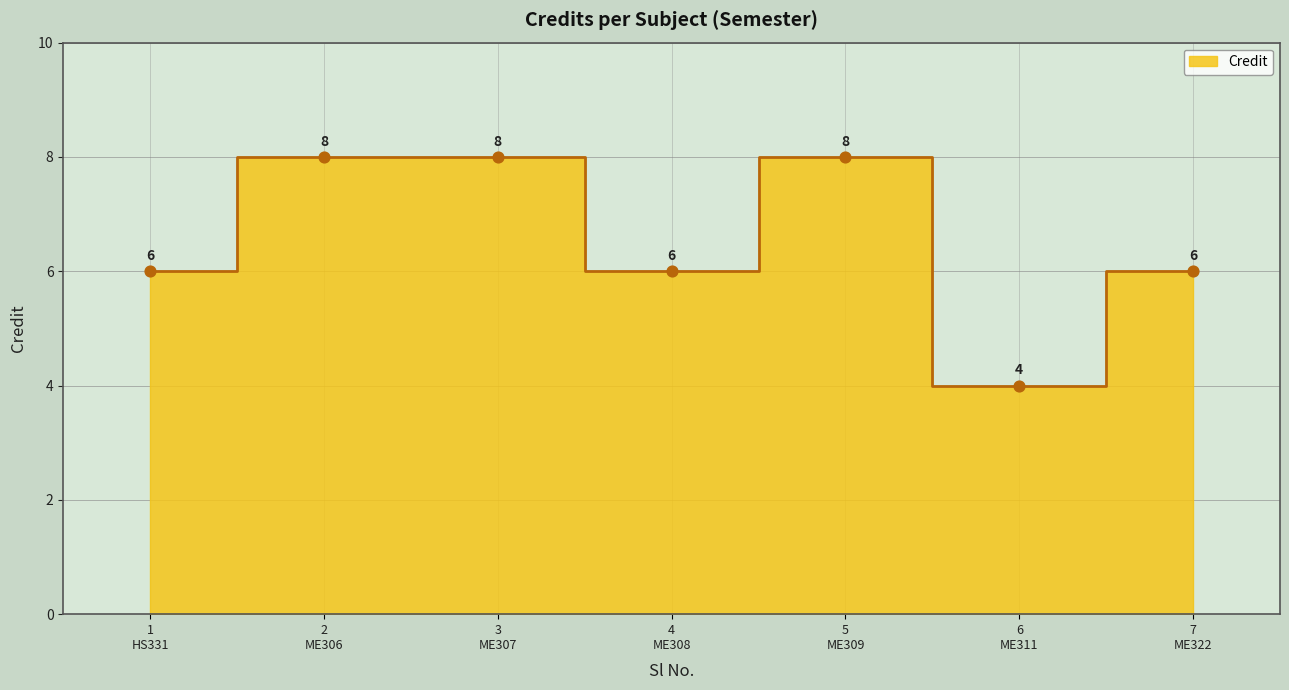

Approximately how many times larger is the value at 4 ME308 compared to 6 ME311?

1.5